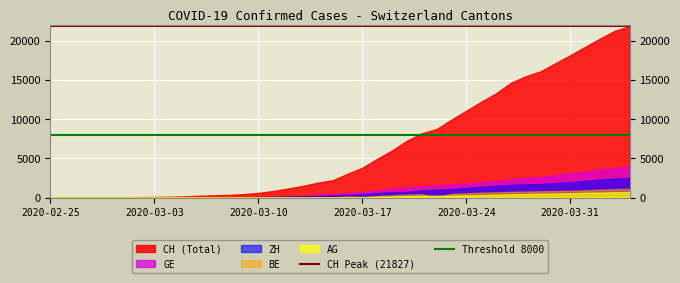

True or false: GE and TI intersect in this chart.

False